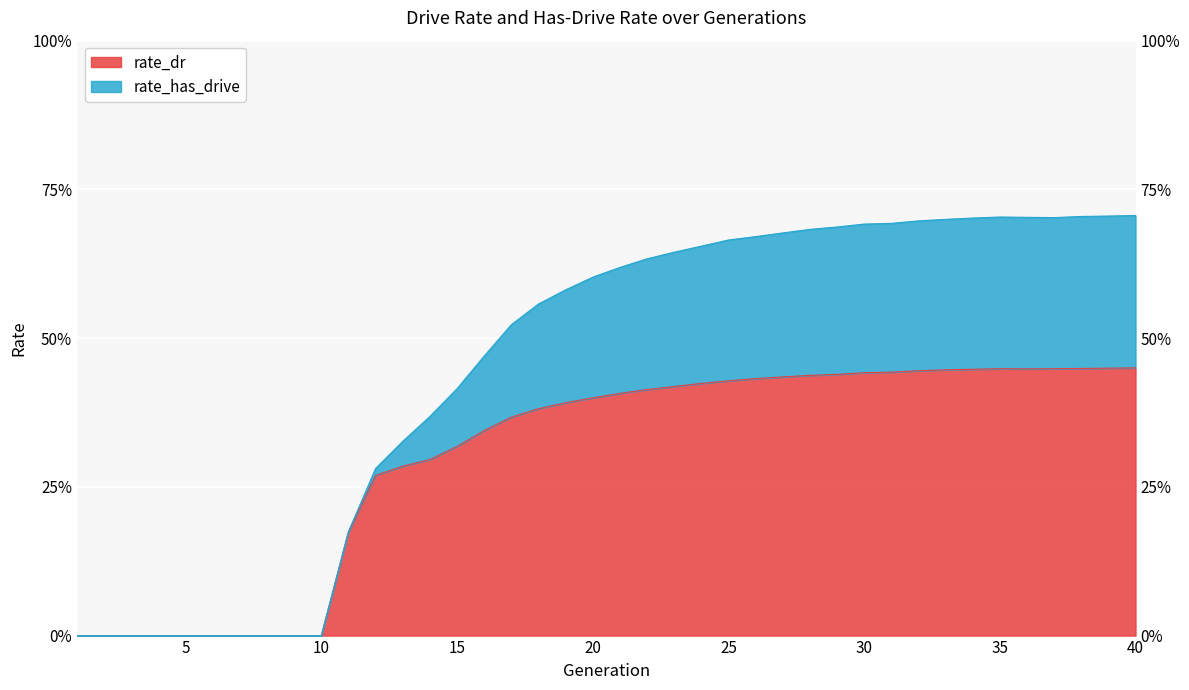

Reading left to right, extract all data points from this chart.

rate_dr: 1=0.0	2=0.0	3=0.0	4=0.0	5=0.0	6=0.0	7=0.0	8=0.0	9=0.0	10=0.0	11=0.2	12=0.3	13=0.3	14=0.3	15=0.3	16=0.3	17=0.4	18=0.4	19=0.4	20=0.4	21=0.4	22=0.4	23=0.4	24=0.4	25=0.4	26=0.4	27=0.4	28=0.4	29=0.4	30=0.4	31=0.4	32=0.4	33=0.4	34=0.4	35=0.4	36=0.4	37=0.4	38=0.4	39=0.4	40=0.5
rate_has_drive: 1=0.0	2=0.0	3=0.0	4=0.0	5=0.0	6=0.0	7=0.0	8=0.0	9=0.0	10=0.0	11=0.2	12=0.3	13=0.3	14=0.4	15=0.4	16=0.5	17=0.5	18=0.6	19=0.6	20=0.6	21=0.6	22=0.6	23=0.6	24=0.7	25=0.7	26=0.7	27=0.7	28=0.7	29=0.7	30=0.7	31=0.7	32=0.7	33=0.7	34=0.7	35=0.7	36=0.7	37=0.7	38=0.7	39=0.7	40=0.7